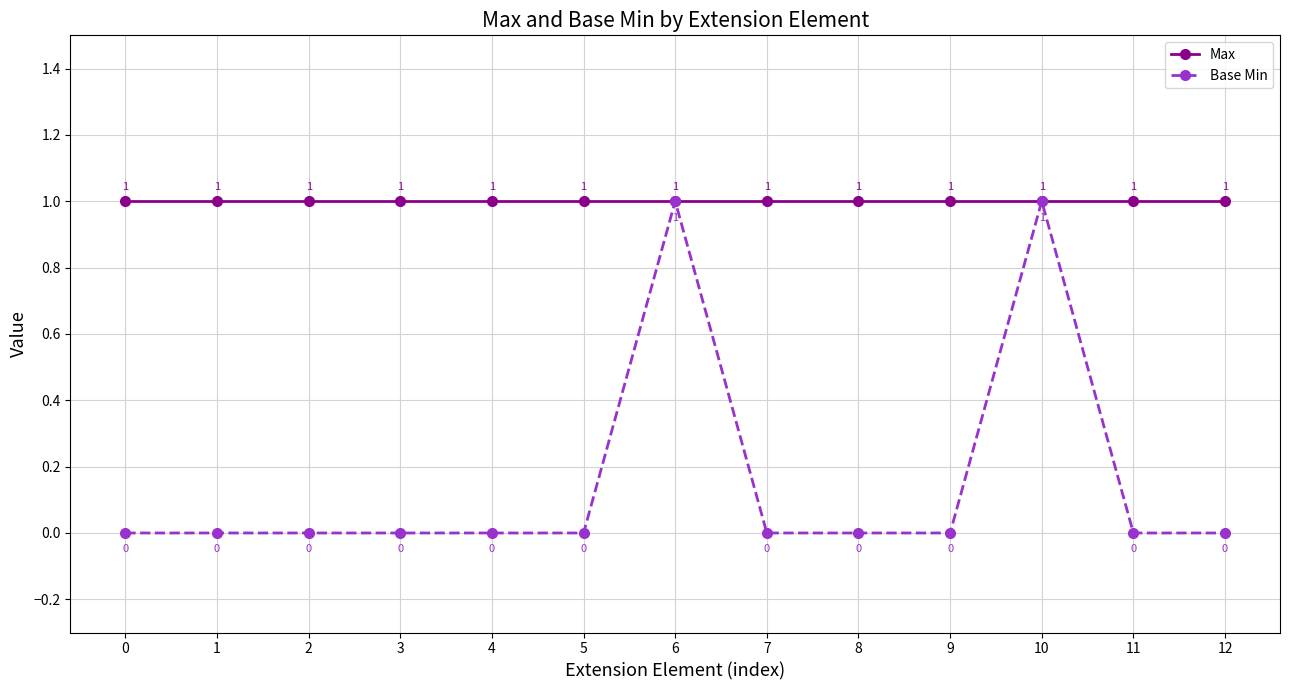

Which series has the widest spread of values?

Base Min